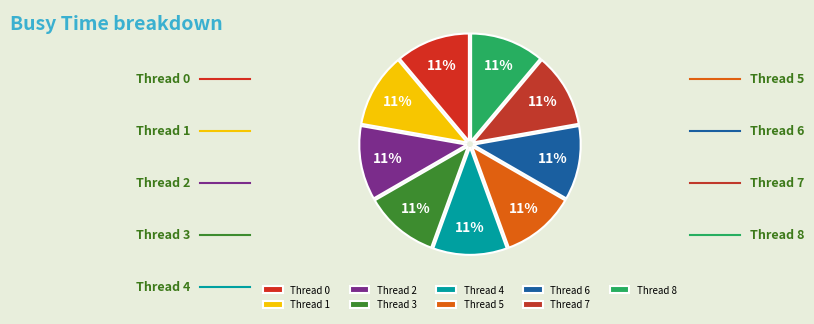

To the nearest percent, what percentage of the pie is Thread 1?

11%